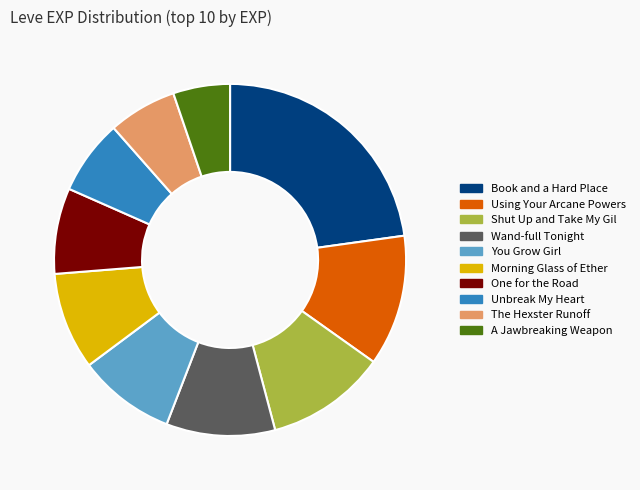

The Shut Up and Take My Gil slice represents 11% of the pie. True or false?

True